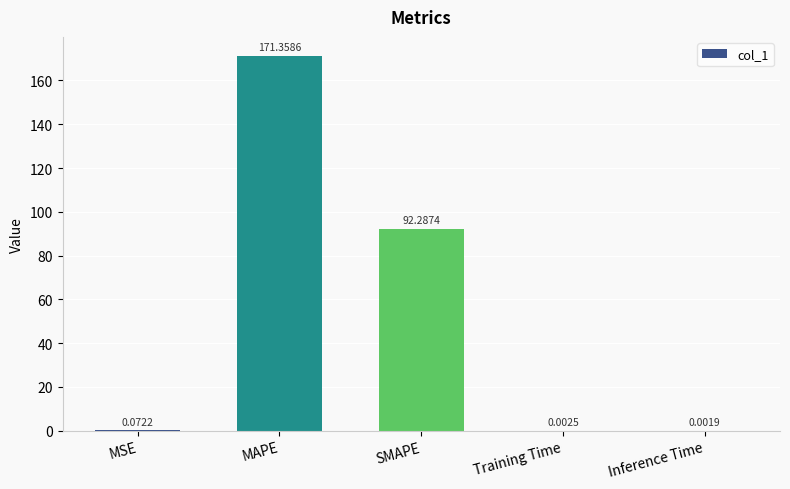

Which category has the highest value across all series?

MAPE